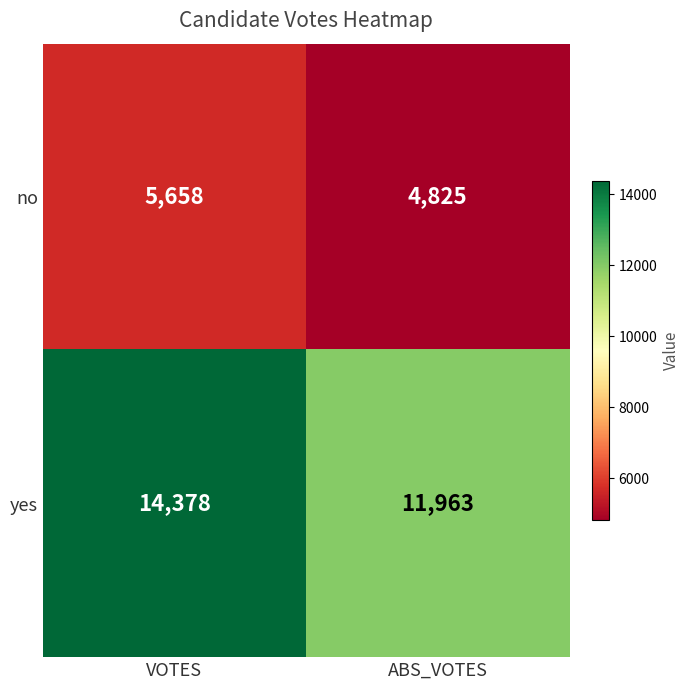

What is the greatest value displayed?

14378